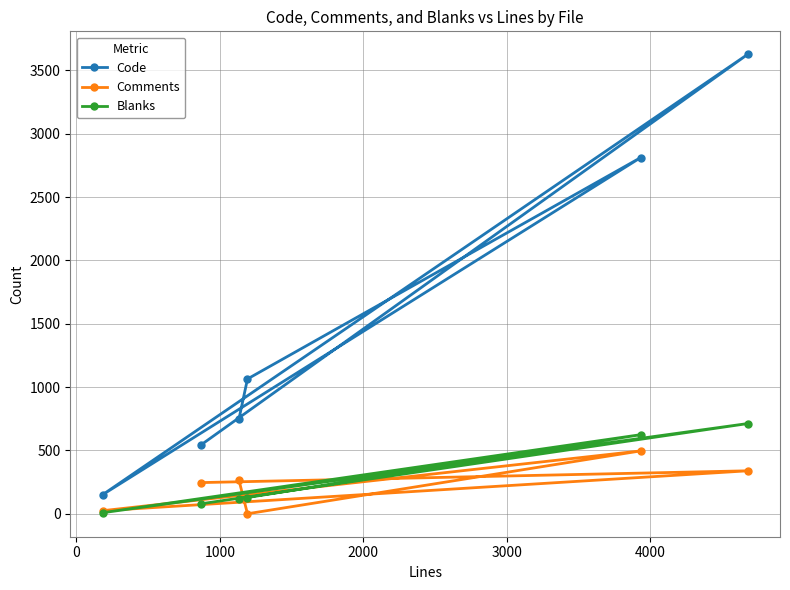

At −1000, list the series in order from largest to smallest.

Code, Comments, Blanks